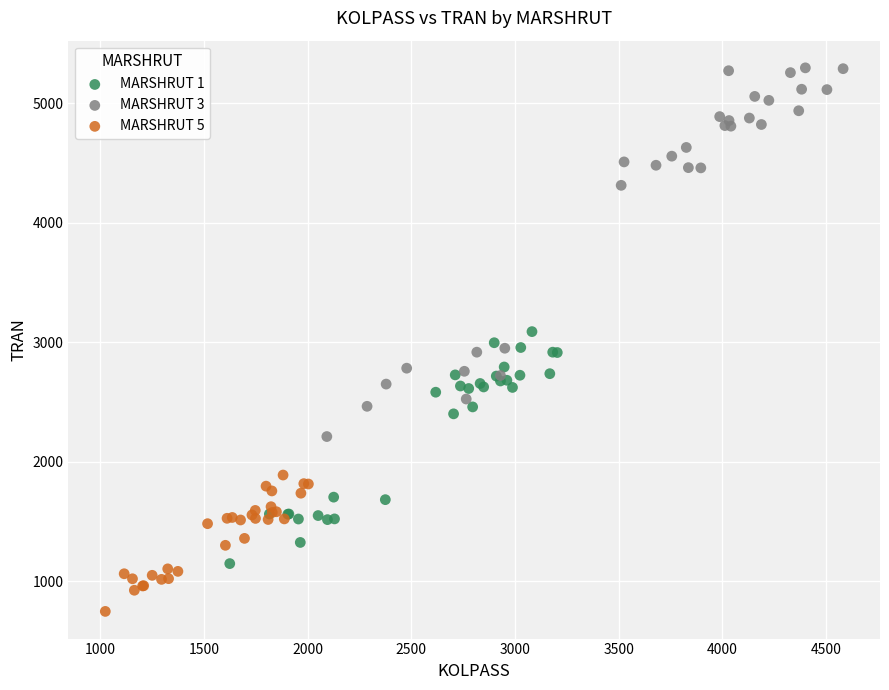

Which series contains the highest Y value?

MARSHRUT 3